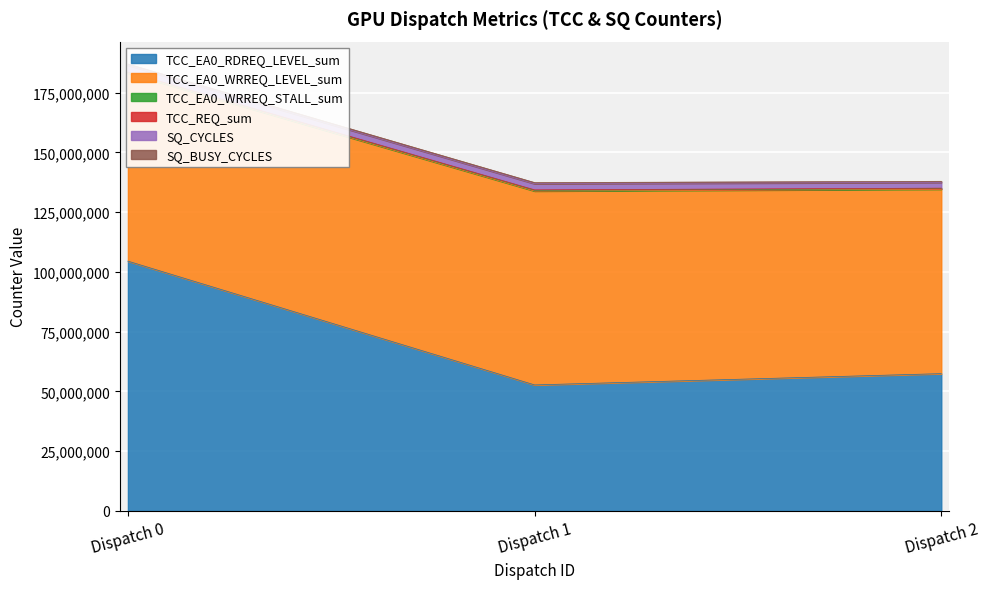

What is the average value of the TCC_REQ_sum series?

197057